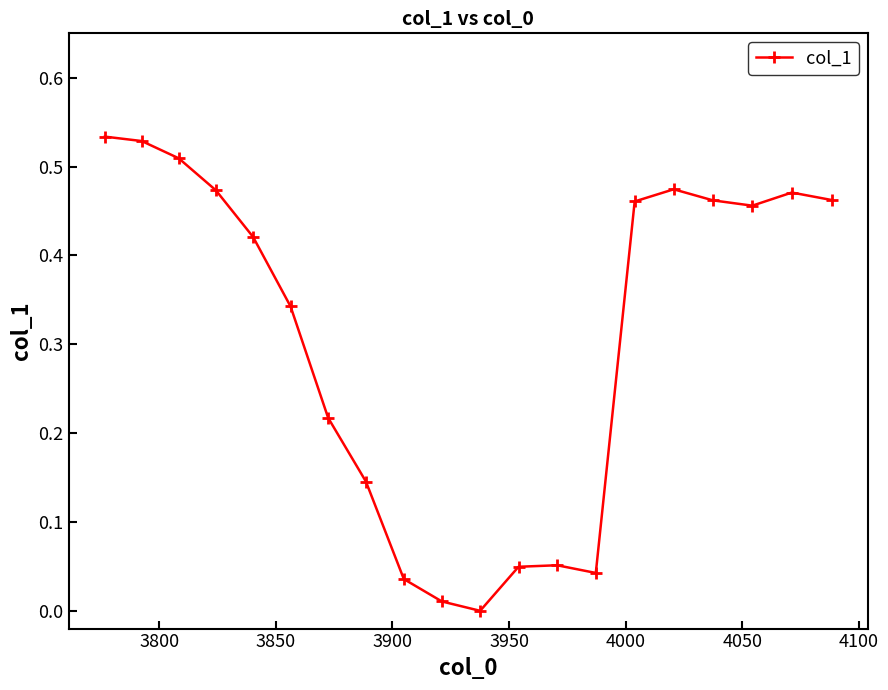

What is the sum of all values?

6.1